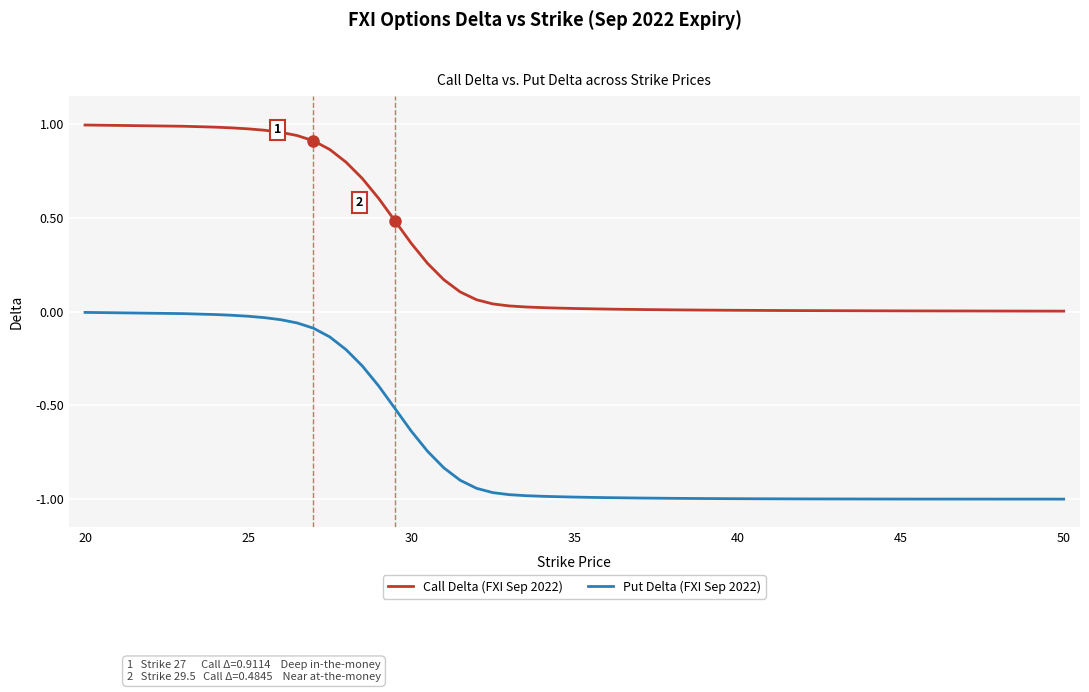

How many series are shown in this chart?

2